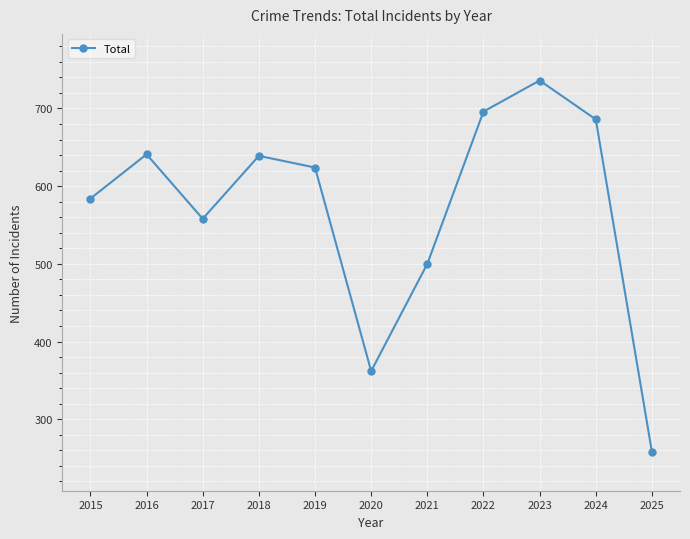

Where is the data nearest to the value 497?

2021